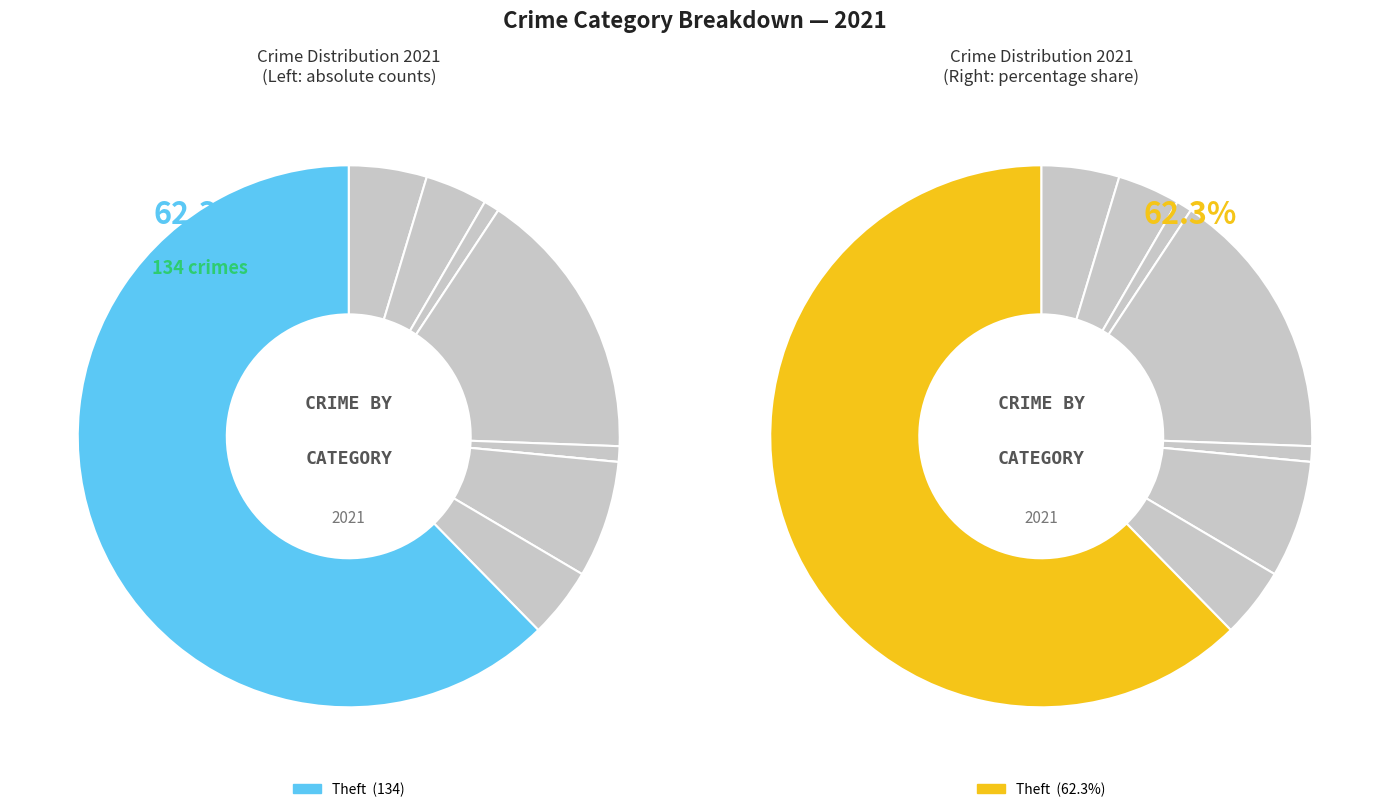

Does Theft account for over 50% of the chart?

Yes